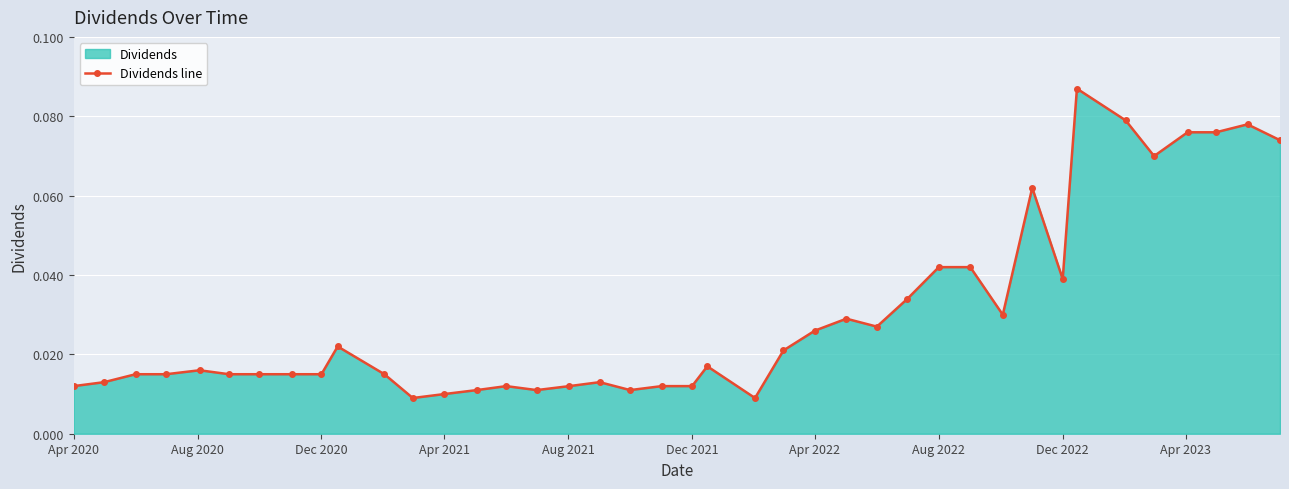

How many lines are shown in the chart?

1